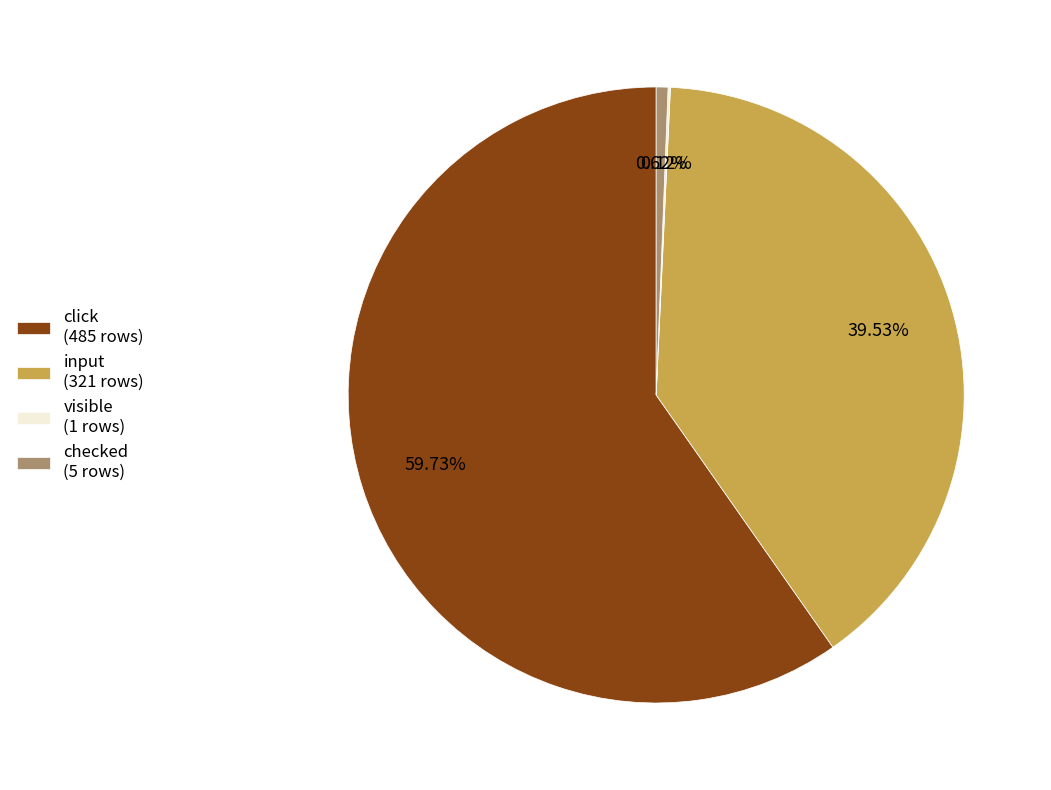

To the nearest percent, what portion does input represent?

40%